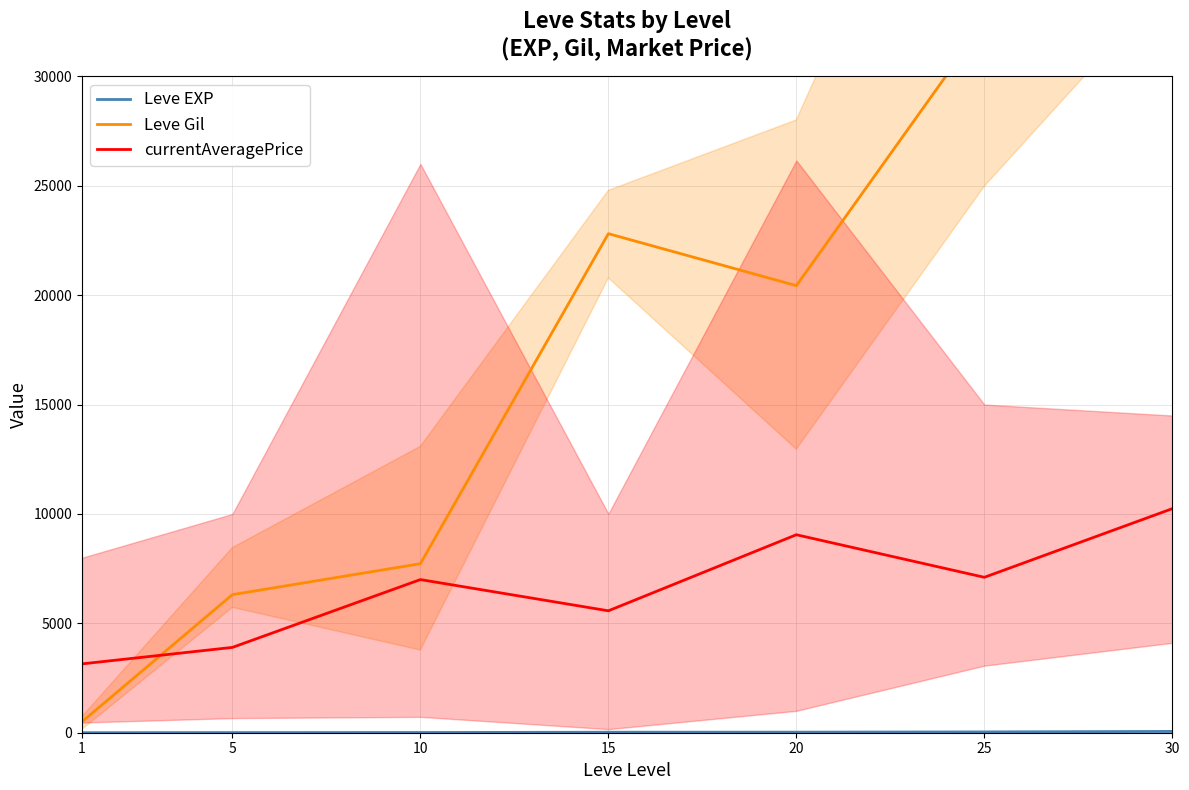

What is the difference between the highest and lowest values at 20?

20410.6